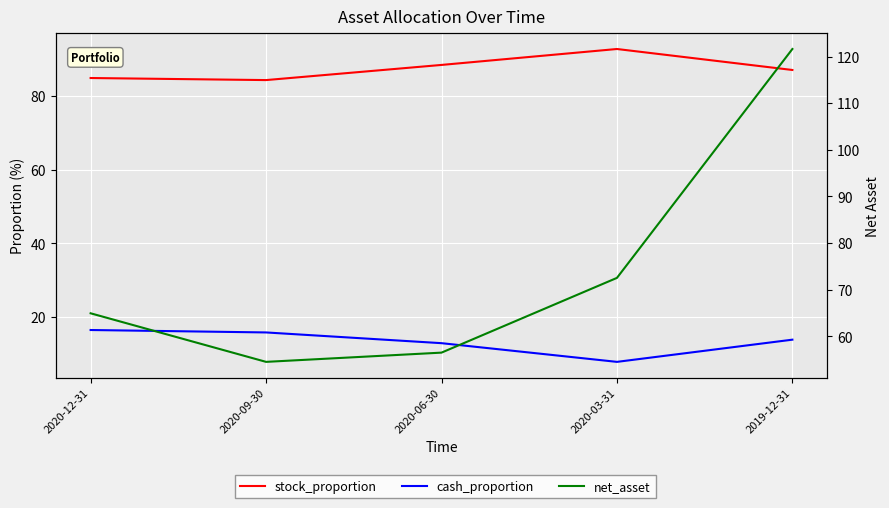

How many interior local valleys does the net_asset series have?

1